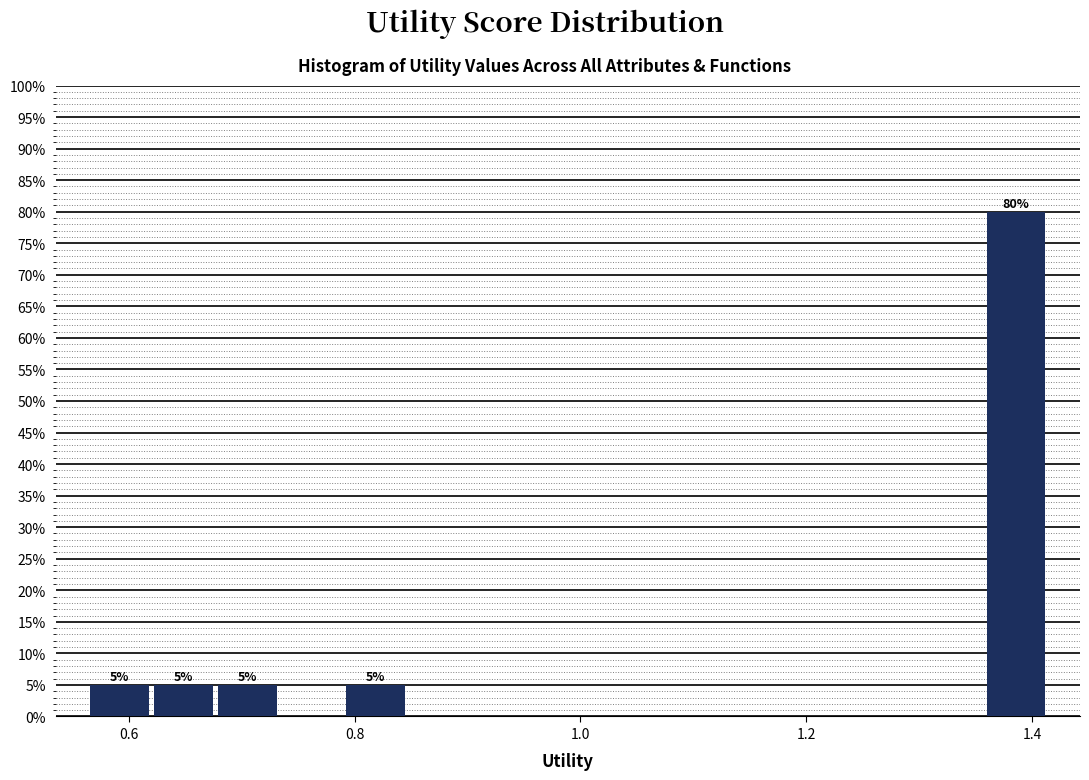

Read against the x-axis, roughly where is the centre of the tallest bar?

1.38